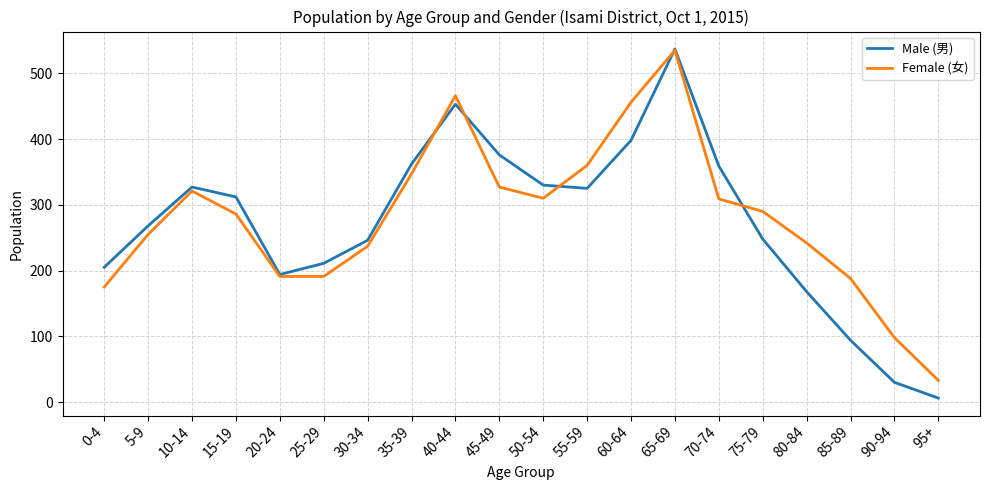

How many interior local valleys does the Male (男) series have?

2